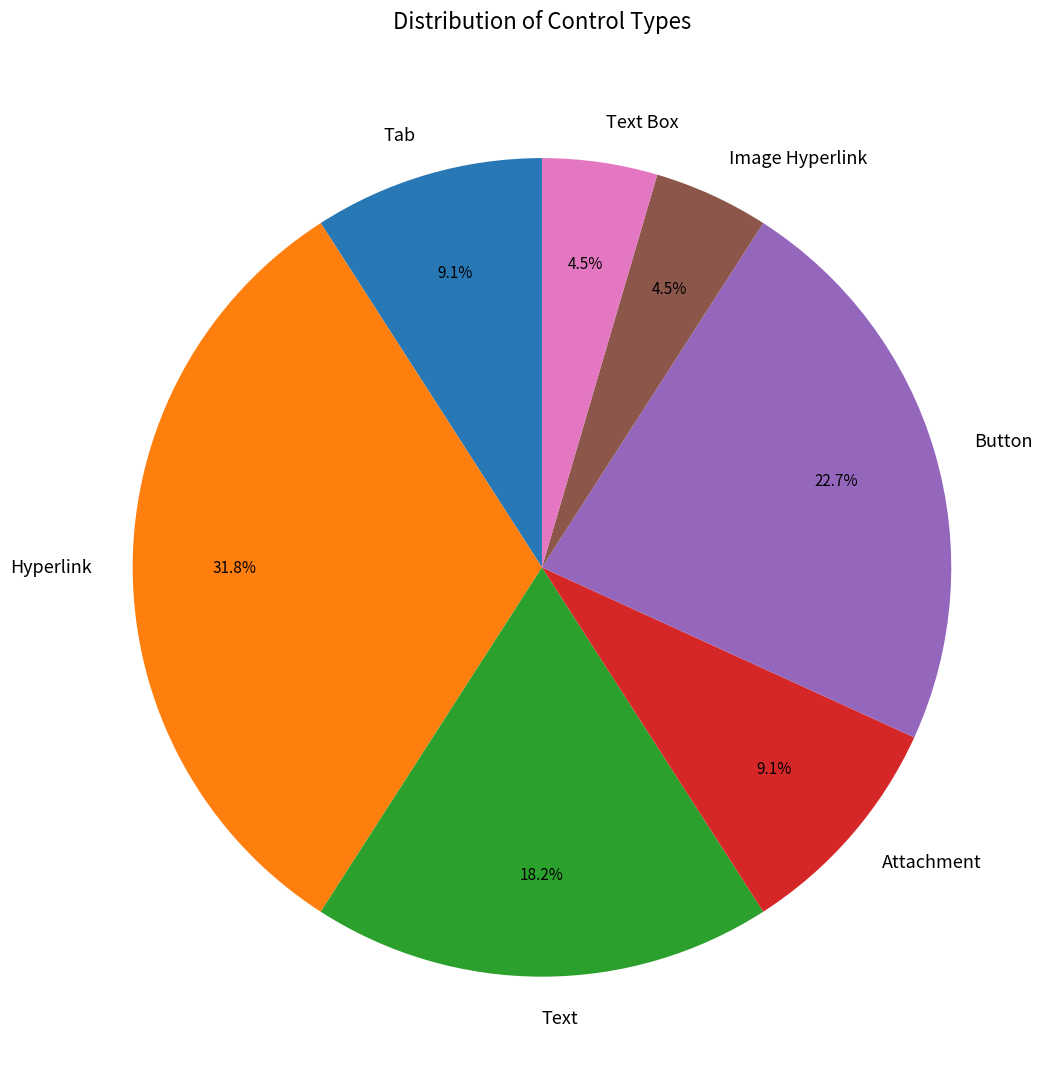

What percentage is NOT represented by Tab?

90.9%